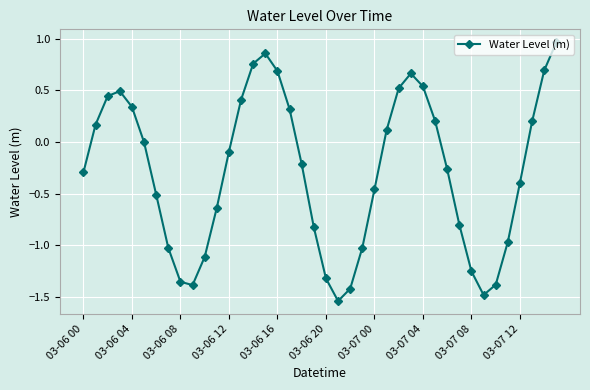

What is the difference between the maximum and second lowest values?

2.4